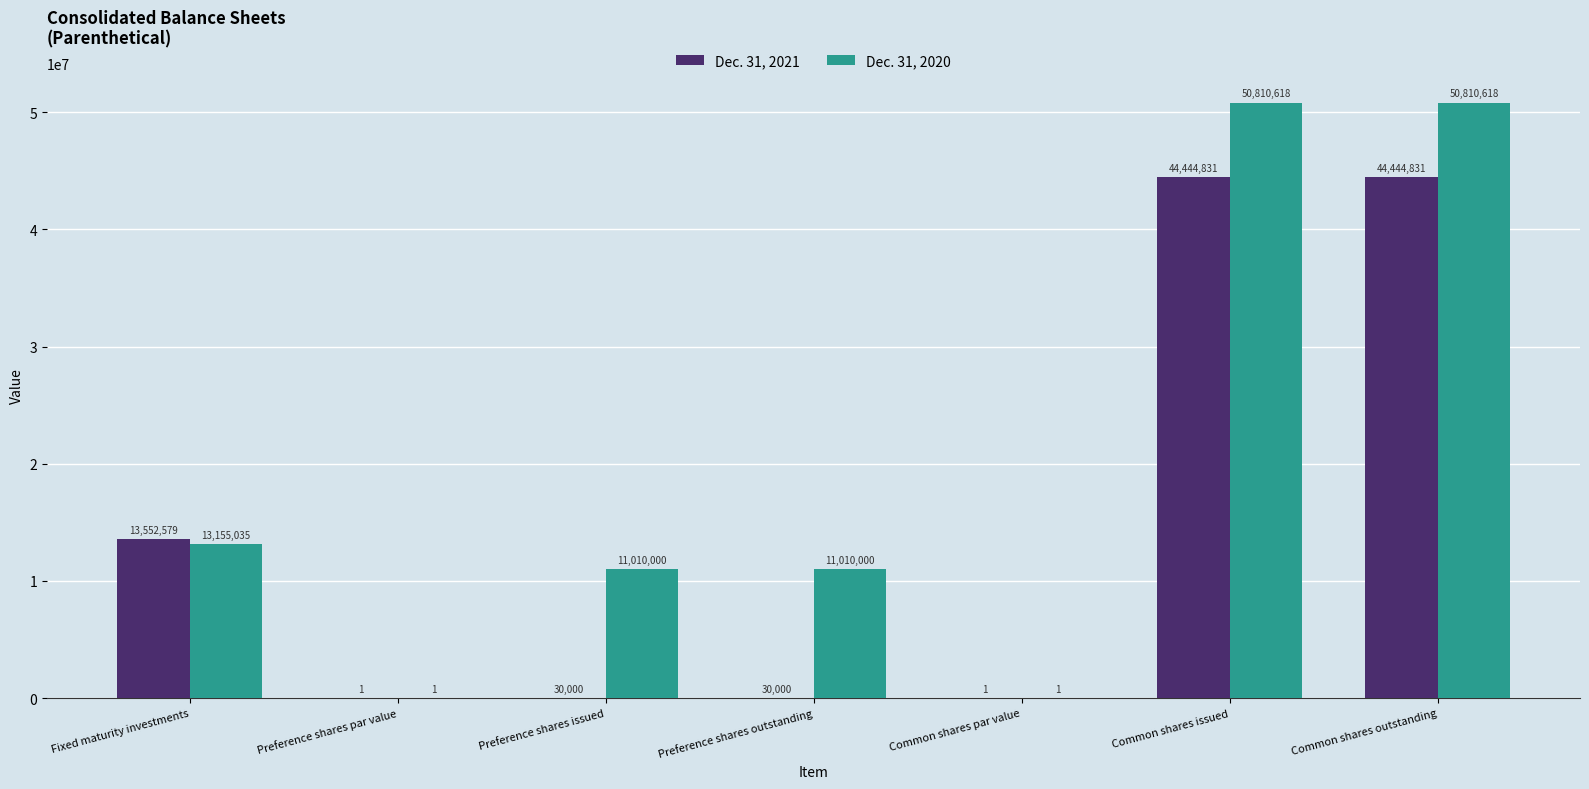

Is the value of Dec. 31, 2021 at Preference shares outstanding greater than the value of Dec. 31, 2020 at Preference shares issued?

No